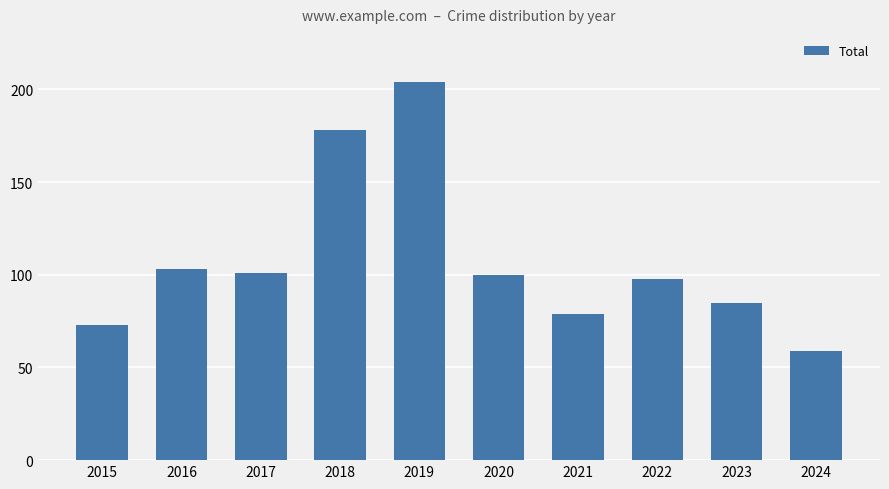

What is the difference between the second highest and minimum values?

119